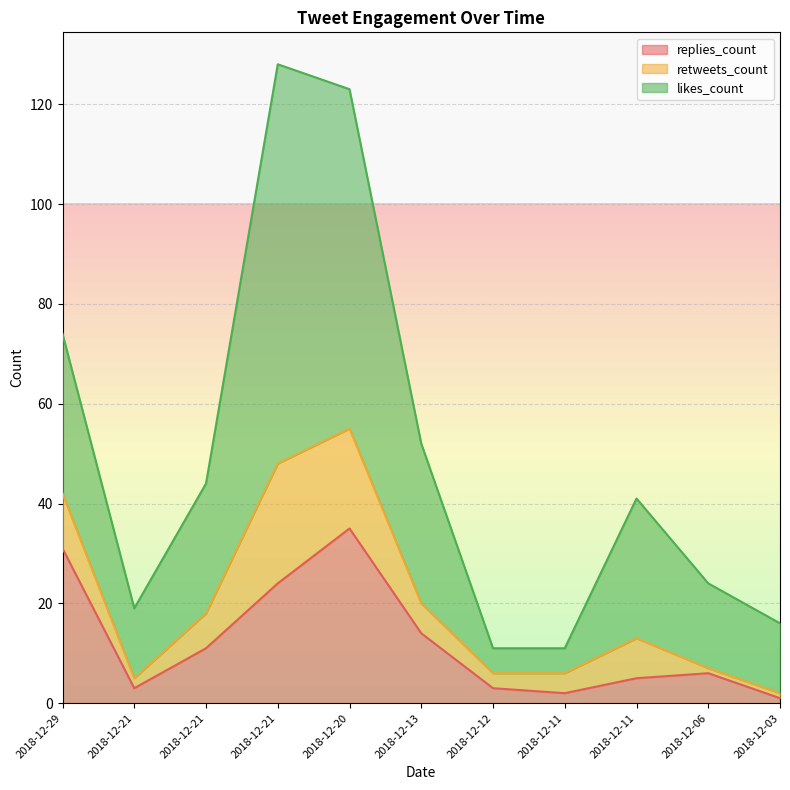

What is the sum of the replies_count values at 2018-12-21 and 2018-12-29?

55